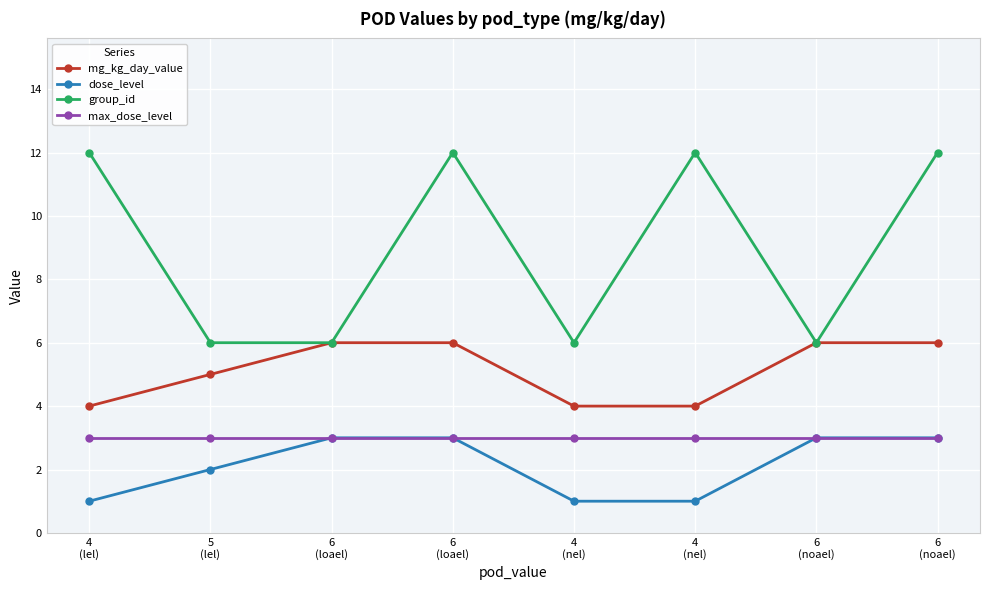

How many lines are shown in the chart?

4